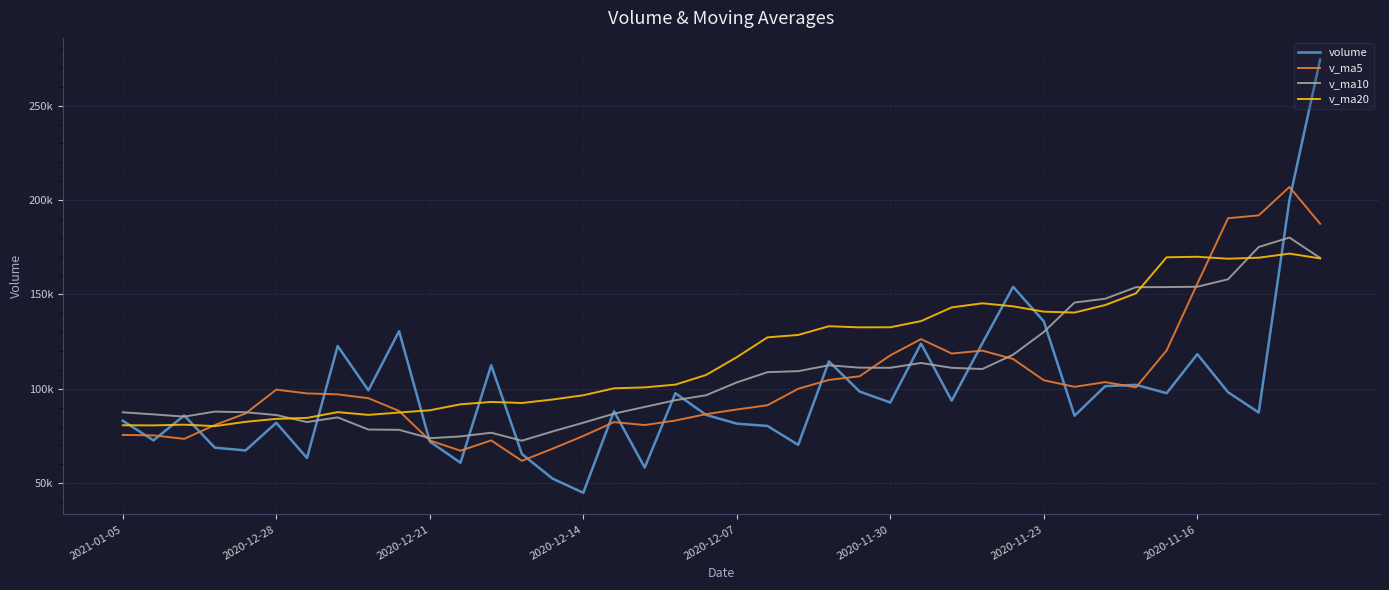

Is this an area chart (filled region under the line)?

No